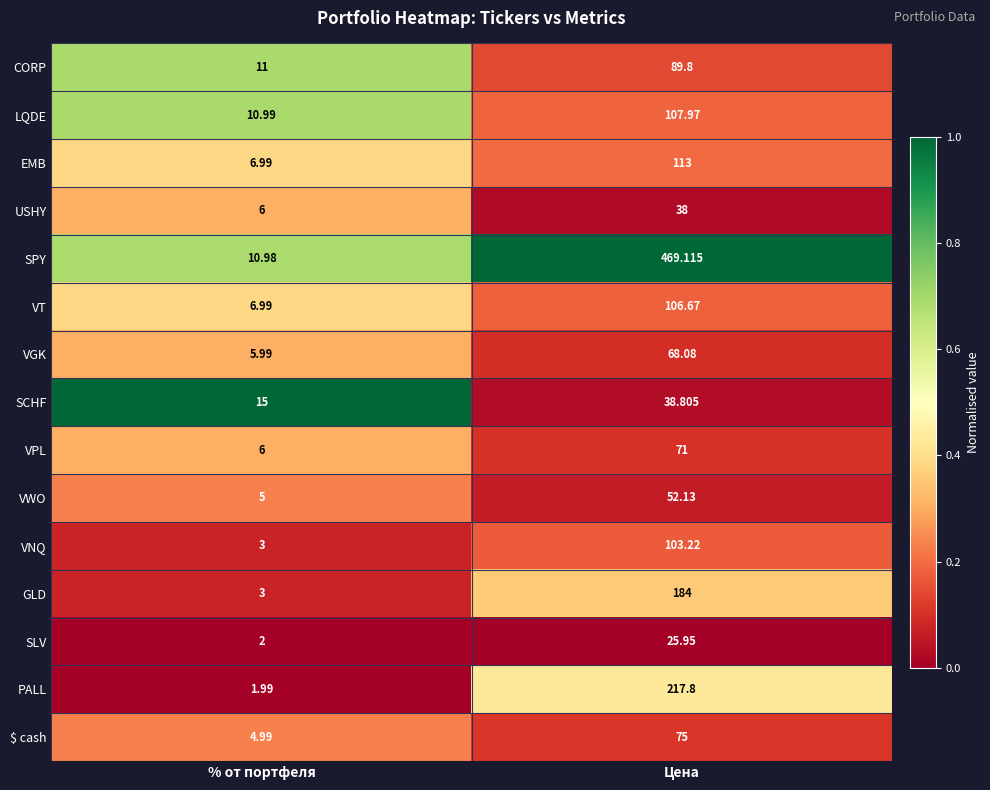

What is the greatest value displayed?

469.1